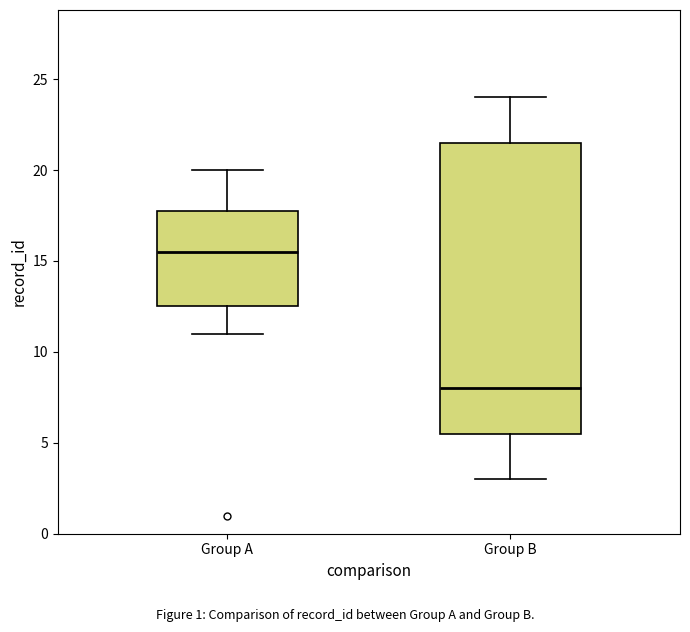

Reading left to right, transcribe this box plot: for each box, give where its median line is, the range the box spans, and where its two whiskers end, as read against the y-axis. The values are not printed on the chart, so give them approximately, as read against the axis.

Group A: median 15.5, box 12.5 to 18.0, whiskers 11.0 to 20.0
Group B: median 8.0, box 5.5 to 21.5, whiskers 3.0 to 24.0